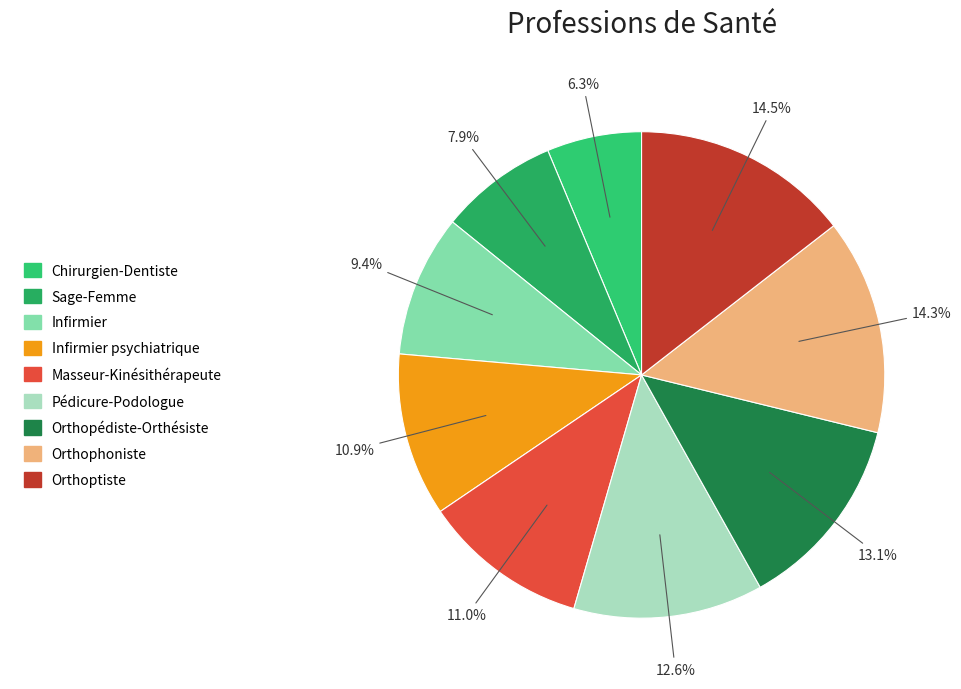

Rank the categories by value from highest to lowest.

Orthoptiste, Orthophoniste, Orthopédiste-Orthésiste, Pédicure-Podologue, Masseur-Kinésithérapeute, Infirmier psychiatrique, Infirmier, Sage-Femme, Chirurgien-Dentiste